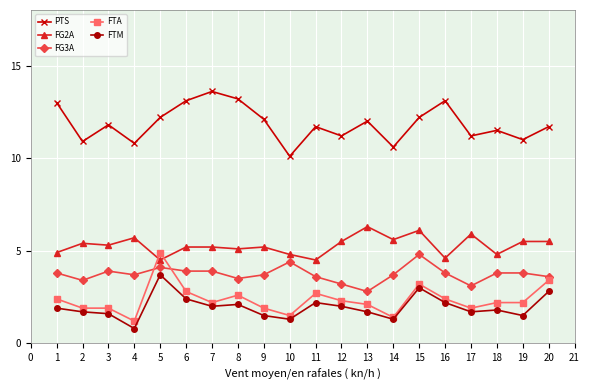

True or false: FG3A has a value of 1.5 at 18.

False